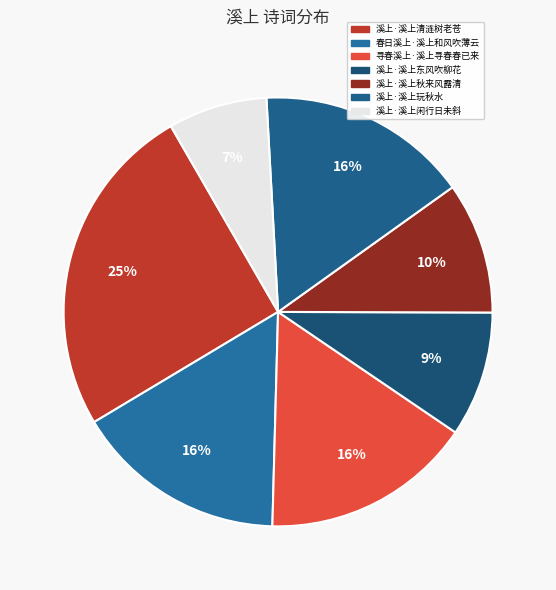

Combined, what portion of the pie is 溪上·溪上清涟树老苍 and 溪上·溪上闲行日未斜?

32.7%